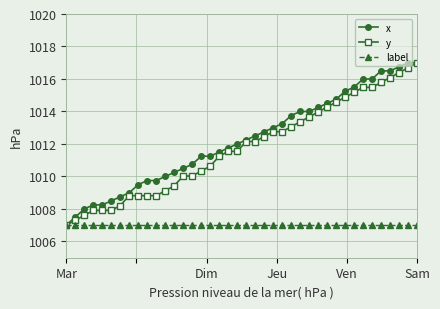

What is the value of the y point at the 26th from the left?

1013.1